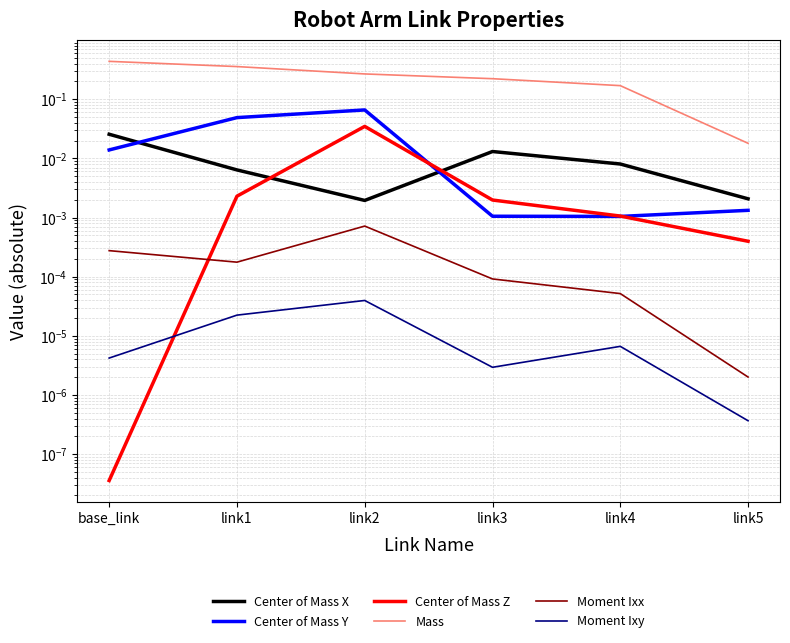

What is the value of the Mass point at the 3rd from the left?

0.3